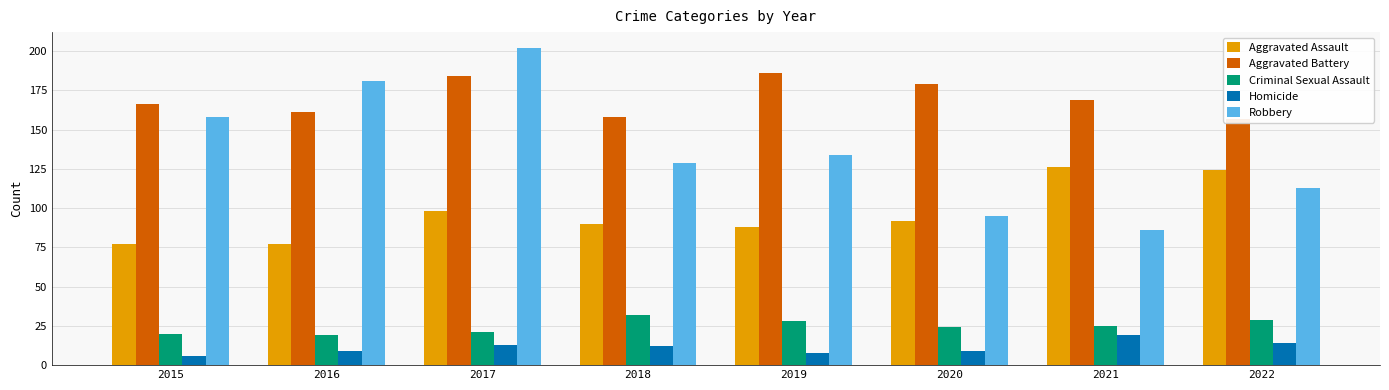

Which category has the lowest value in the Homicide series?

2015